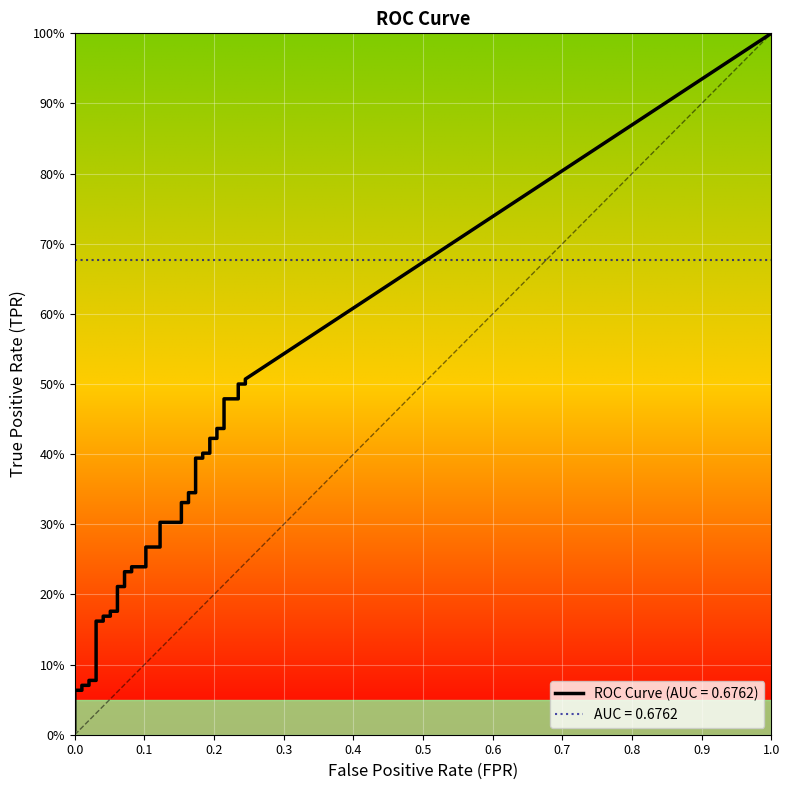

List the series in order of their overall mean, highest first.

tpr, fpr